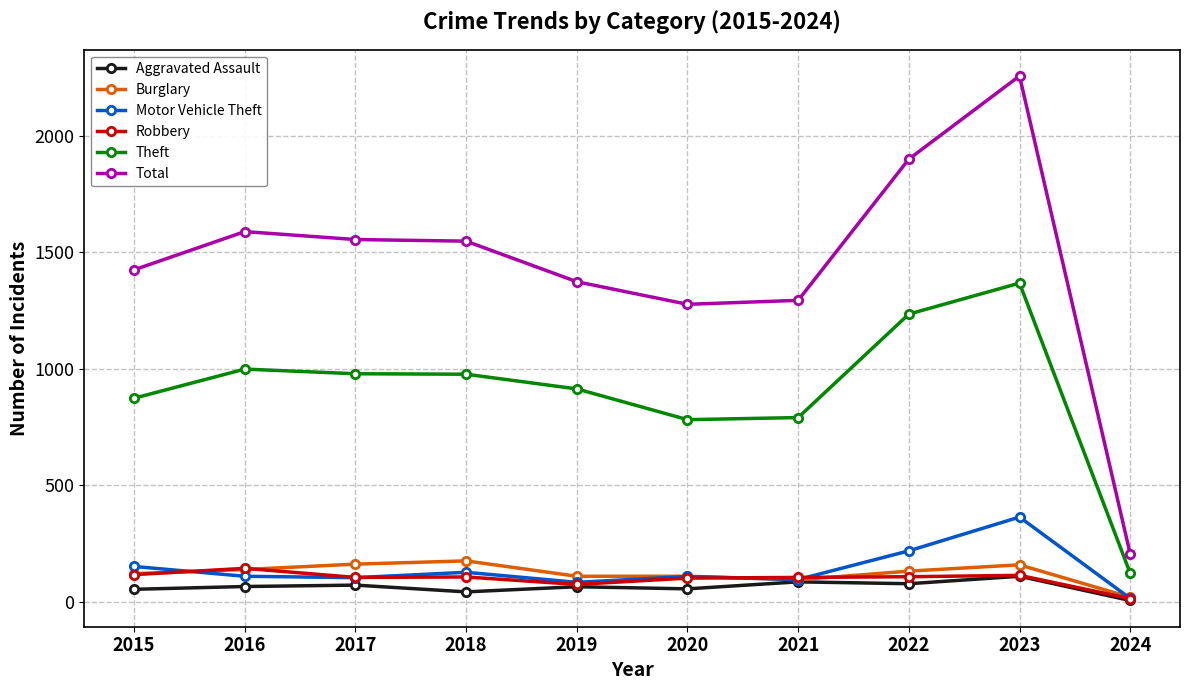

Where does the Robbery series first go above 107?

2015